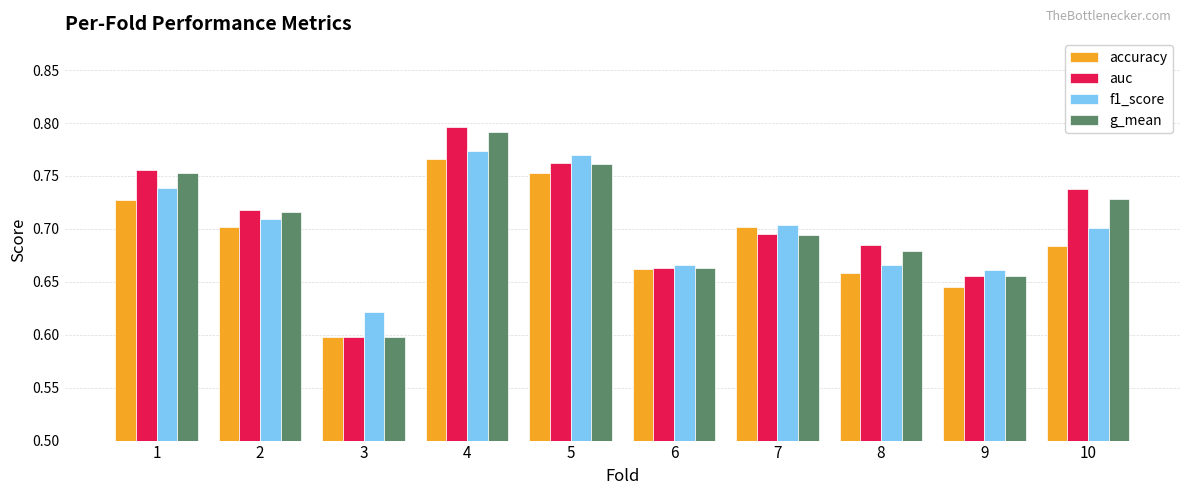

Between 3 and 8, which series saw the biggest shift?

auc